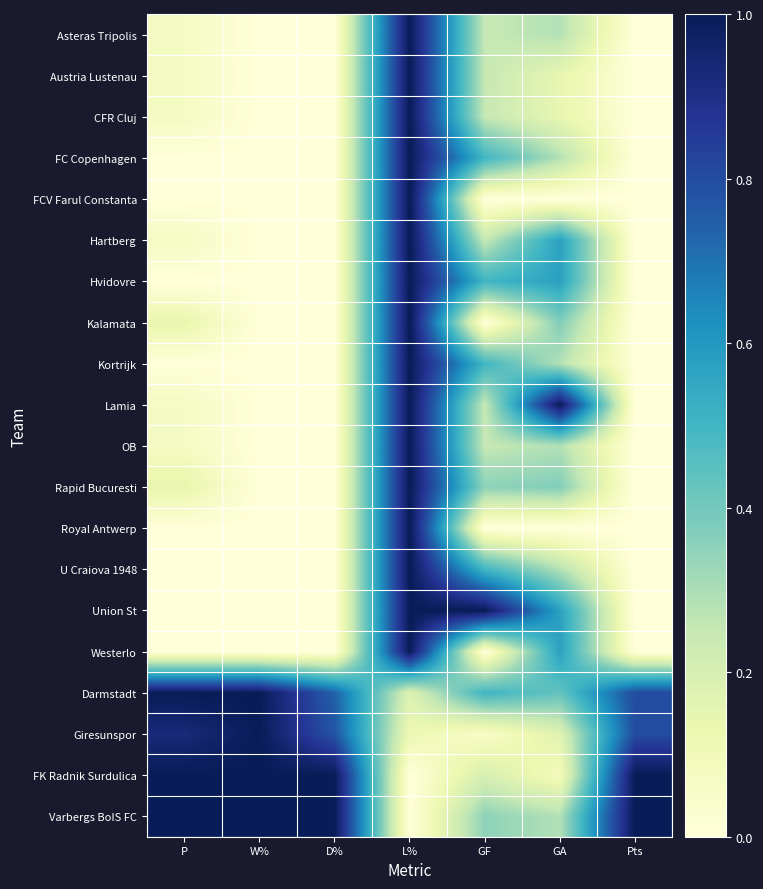

How many categories are shown in the chart?

7